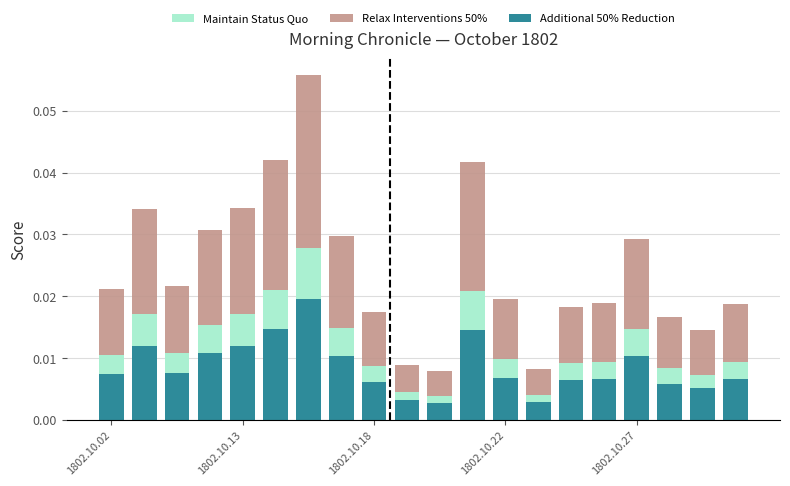

How many categories are shown in the chart?

20